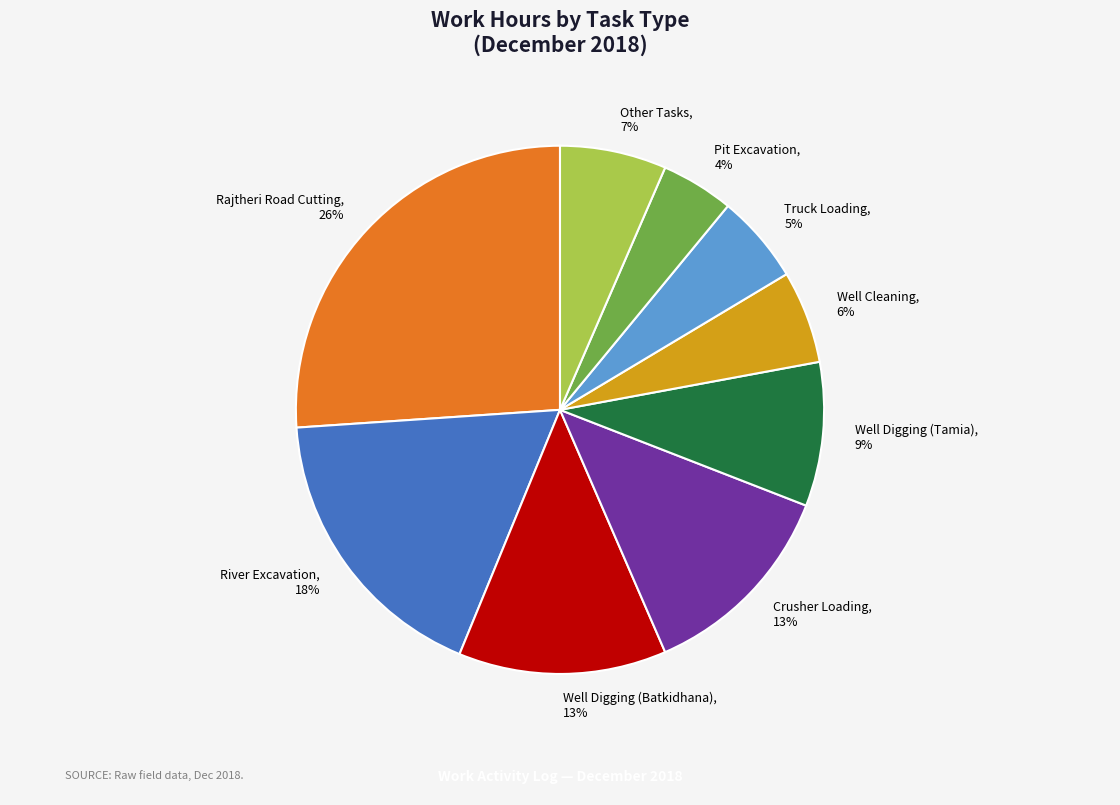

Count the number of slices in the pie.

9